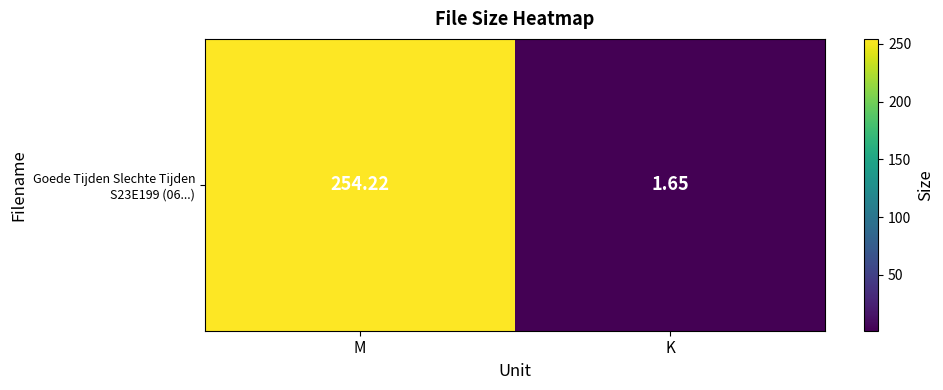

At which category does the chart reach its minimum across all series?

K